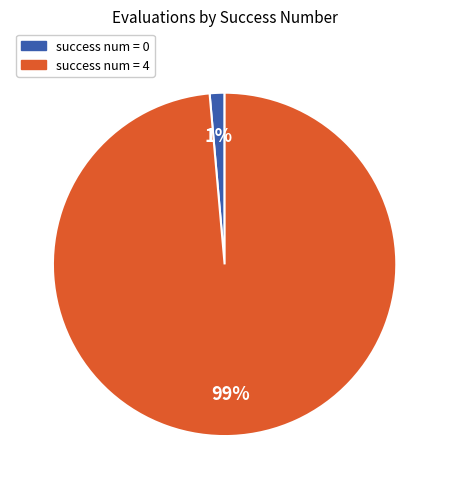

To the nearest percent, what is the average slice percentage?

50%